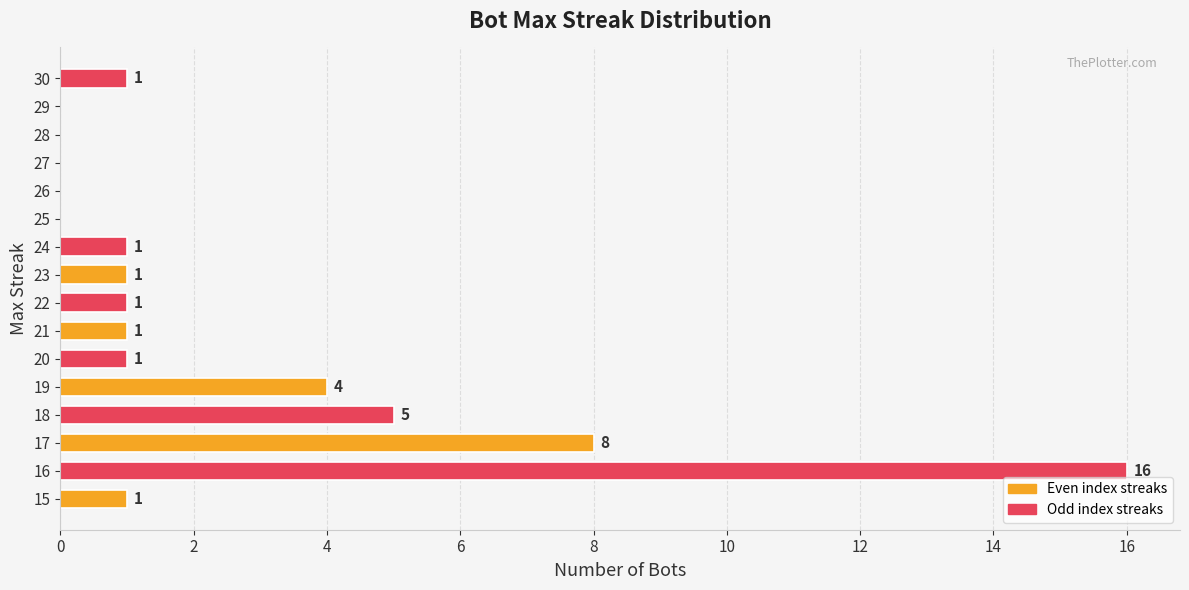

Approximately how many times larger is the value at 15 compared to 20?

1.0